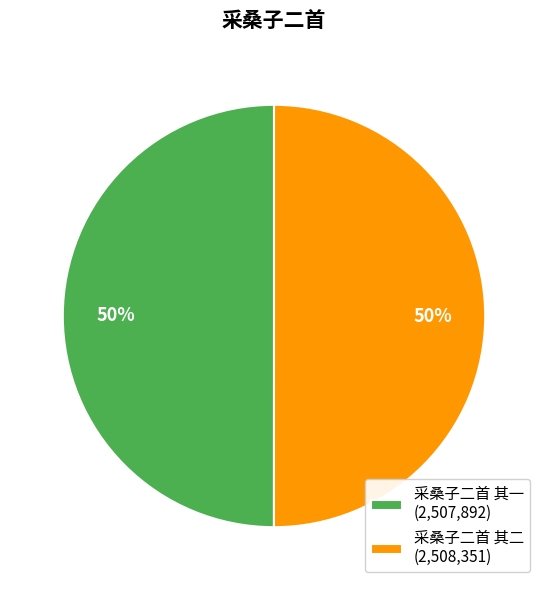

Is it true that 采桑子二首 其二 (2,508,351) is 43% of the pie?

False